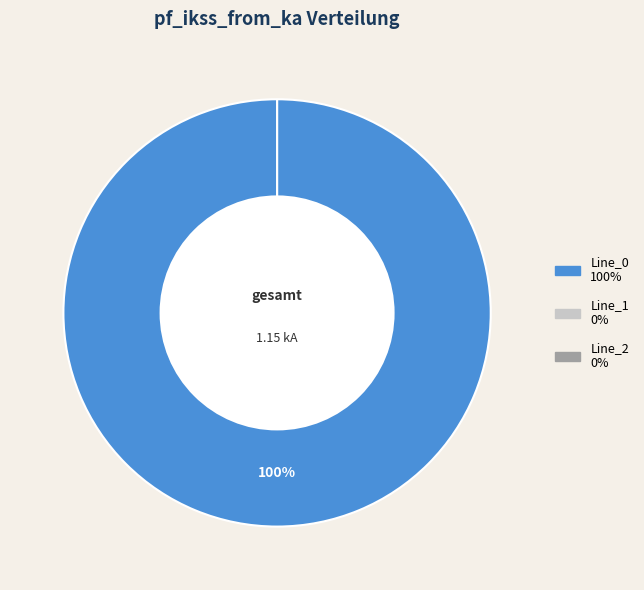

How many segments does this pie chart have?

3